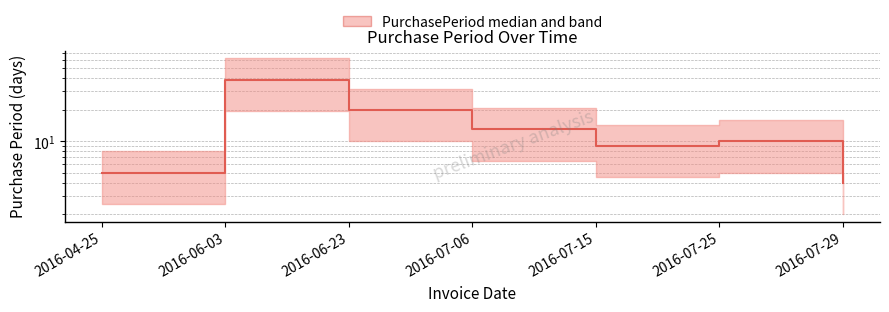

What is the sum of all values?

100